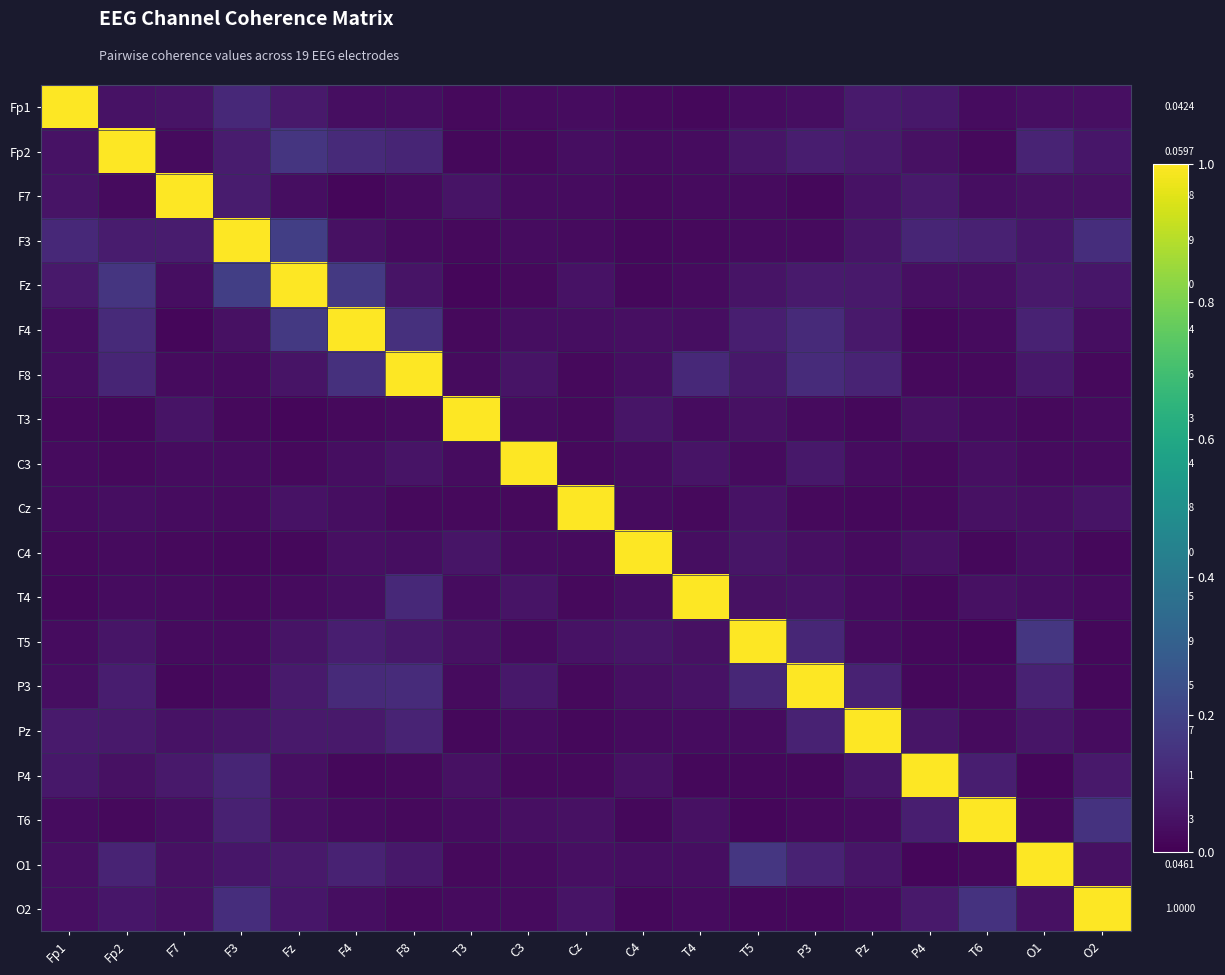

Between C3 and F7, which is larger?

F7